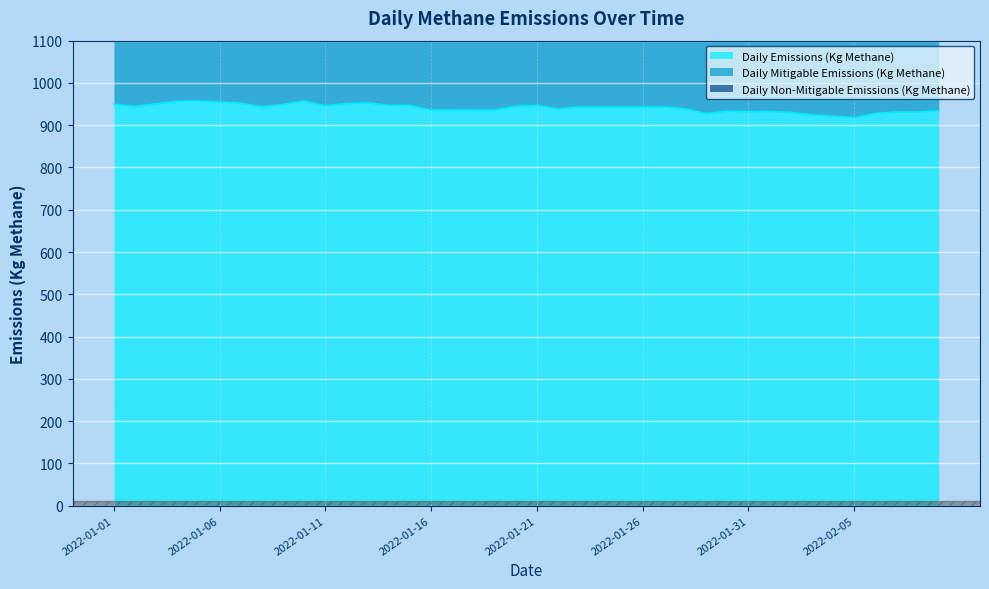

True or false: Daily Emissions (Kg Methane) and Daily Mitigable Emissions (Kg Methane) intersect in this chart.

False